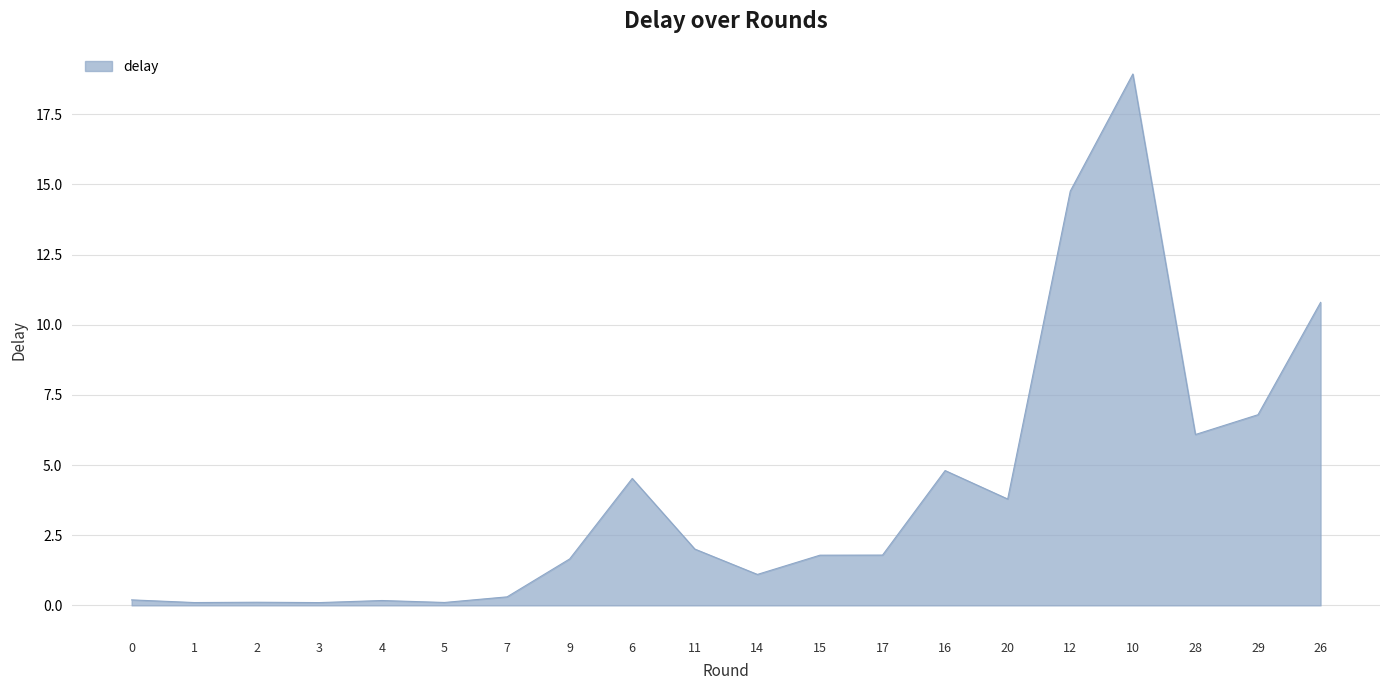

Count the number of categories in the chart.

20